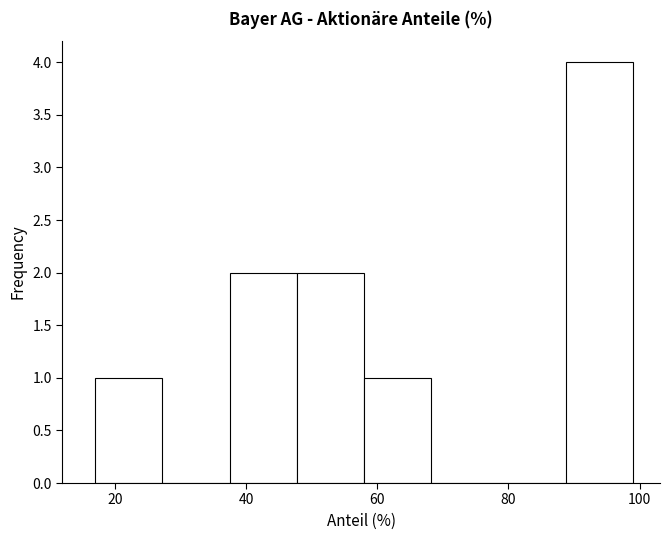

Reading left to right, list every bar in this chart as the range it spans on the x-axis followed by its height. Neither the bar edges nor the heights are printed on the chart, so give them approximately, as read against the axes.

18 to 28: 1
28 to 38: 0
38 to 48: 2
48 to 58: 2
58 to 68: 1
68 to 78: 0
78 to 88: 0
88 to 100: 4